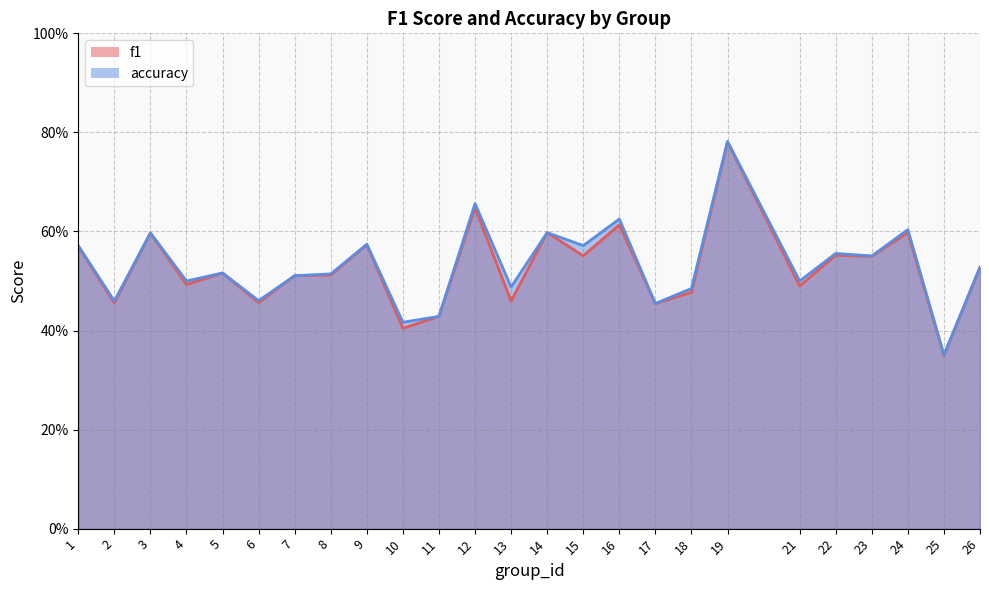

What is the value of the f1 point at the 5th from the left?

0.5